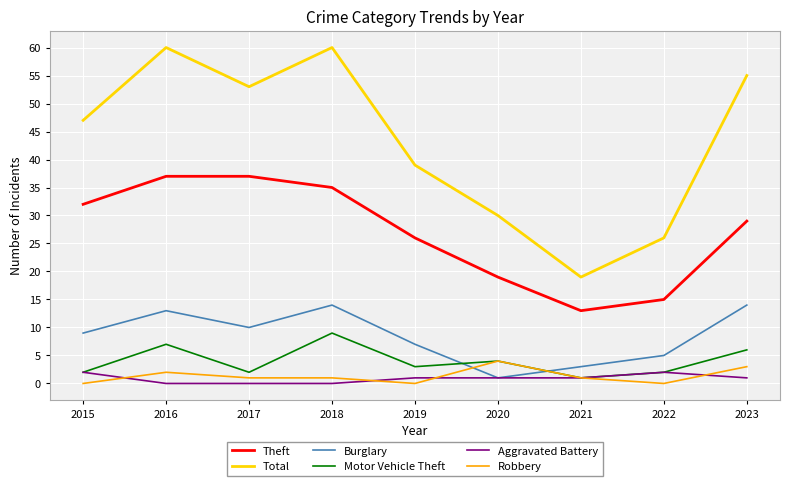

Reading left to right, extract all data points from this chart.

Theft: 32	37	37	35	26	19	13	15	29
Total: 47	60	53	60	39	30	19	26	55
Burglary: 9	13	10	14	7	1	3	5	14
Motor Vehicle Theft: 2	7	2	9	3	4	1	2	6
Aggravated Battery: 2	0	0	0	1	1	1	2	1
Robbery: 0	2	1	1	0	4	1	0	3